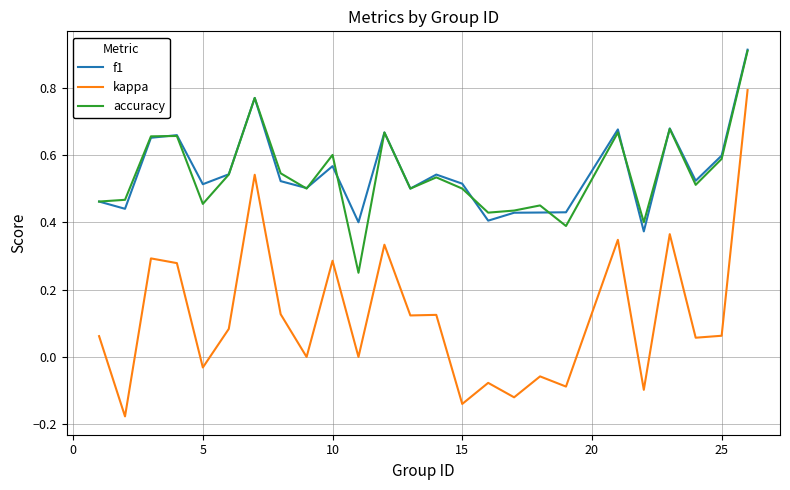

How many lines are shown in the chart?

3